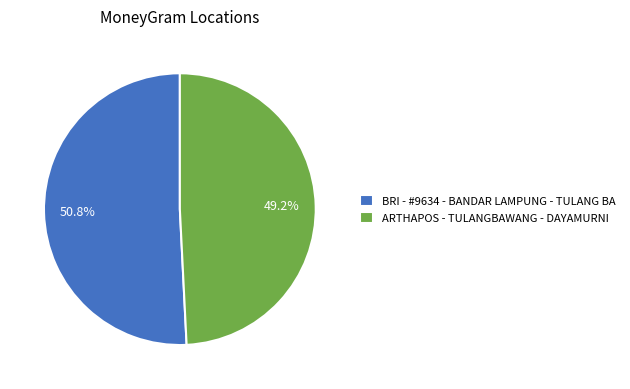

What is the total percentage of BRI - #9634 - BANDAR LAMPUNG - TULANG BA and ARTHAPOS - TULANGBAWANG - DAYAMURNI?

100.0%